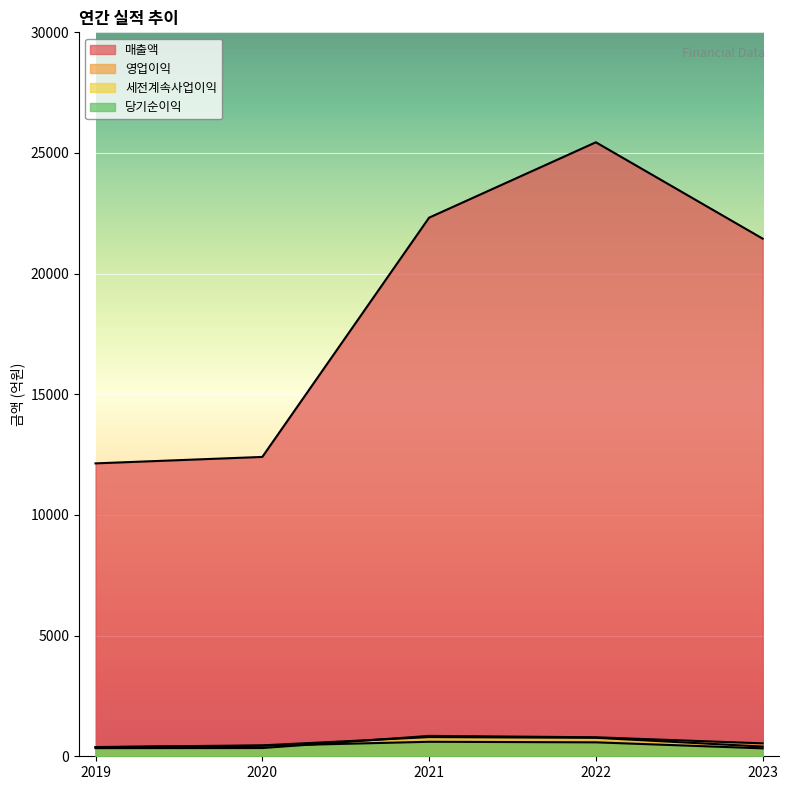

Does the chart display data point markers on the line(s)?

No